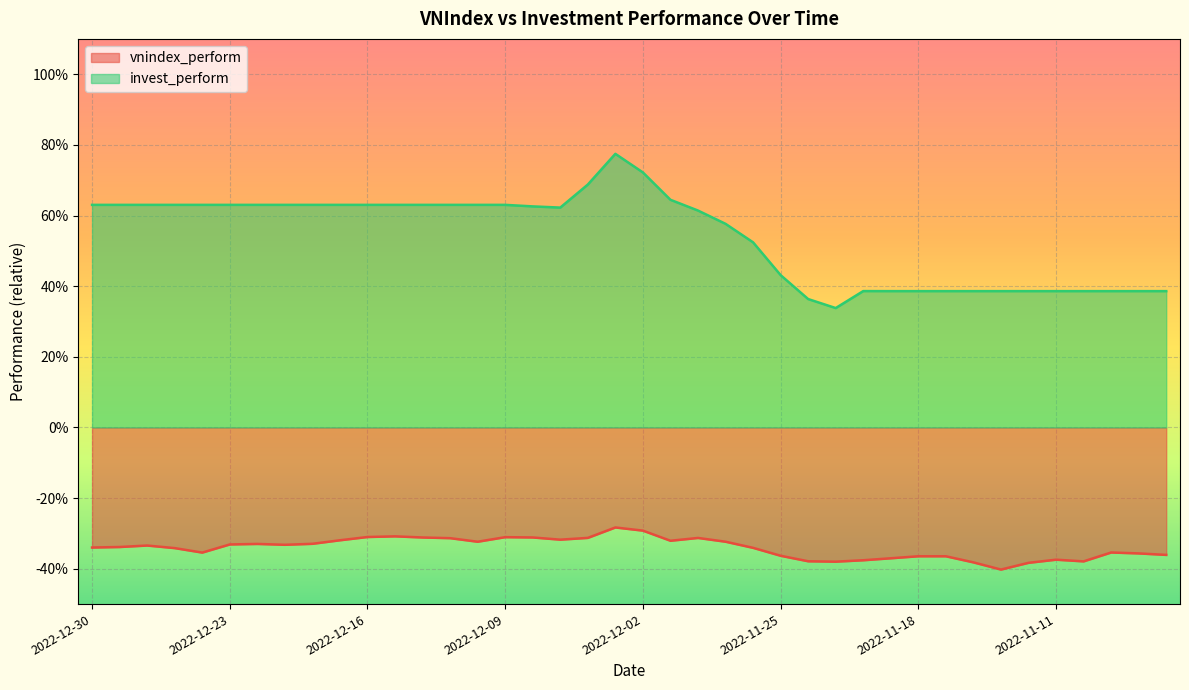

What is the average value of the invest_perform series?

0.5